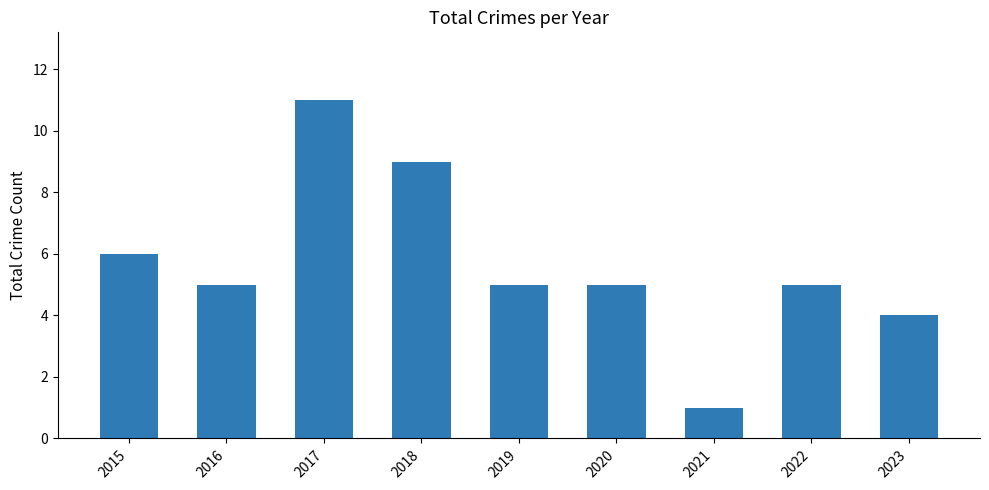

Is it true that the value at 2022 is 5?

True